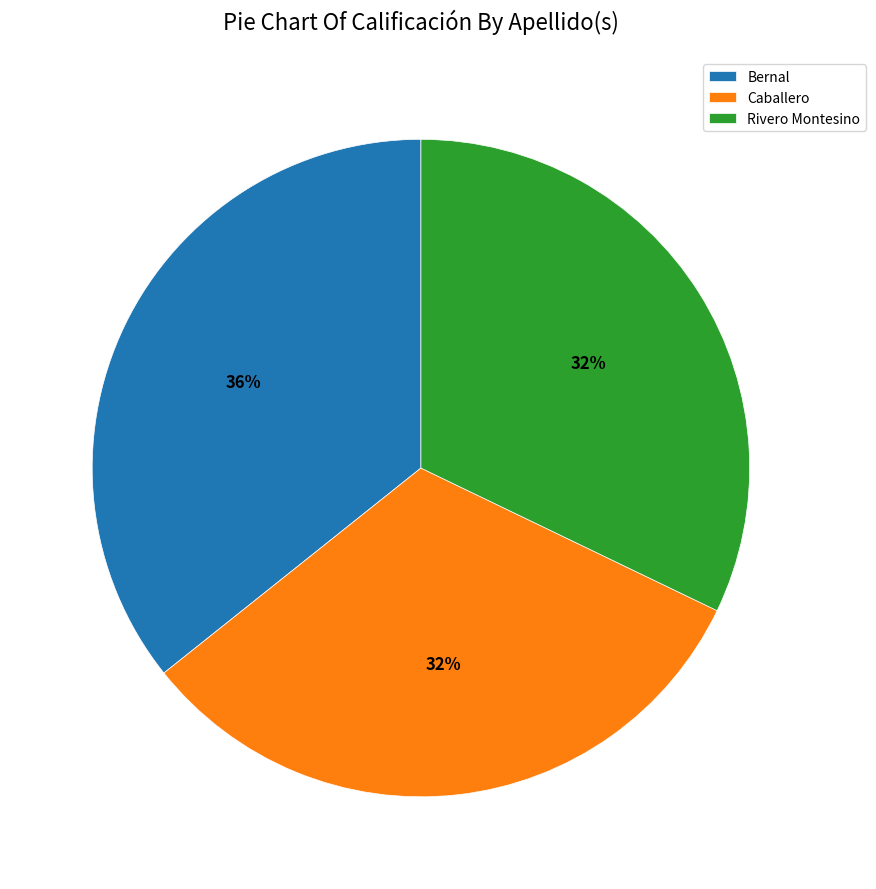

To the nearest percent, what portion does Rivero Montesino represent?

32%